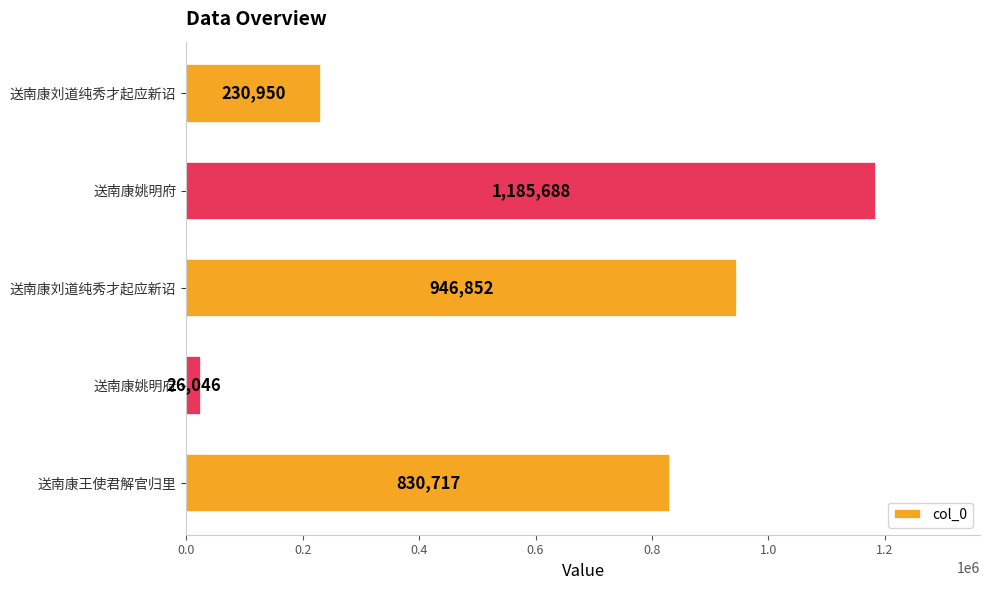

What is the greatest value displayed?

1185688